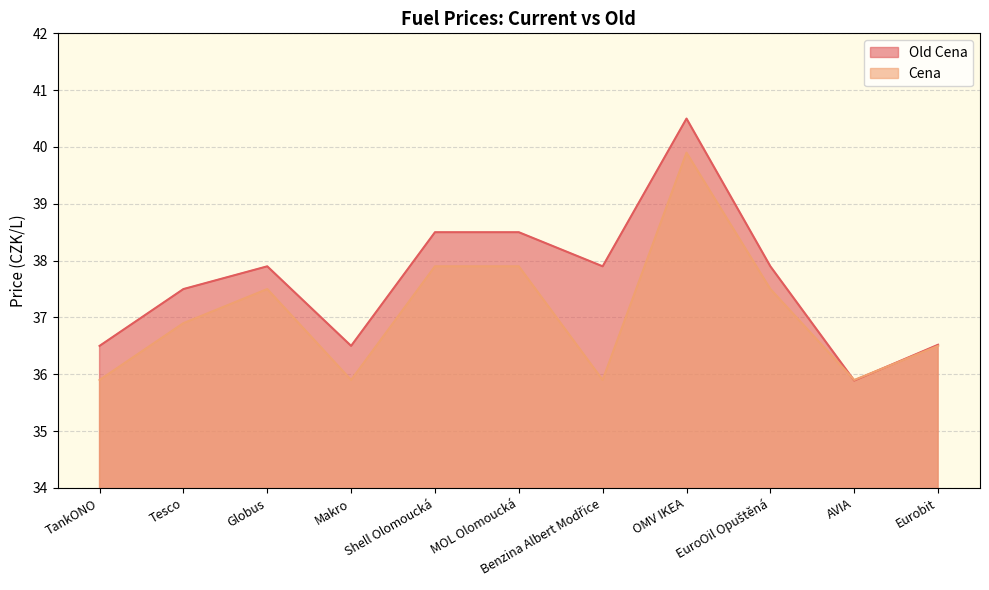

Is it true that Cena equals 8.4 at Benzina Albert Modřice?

False